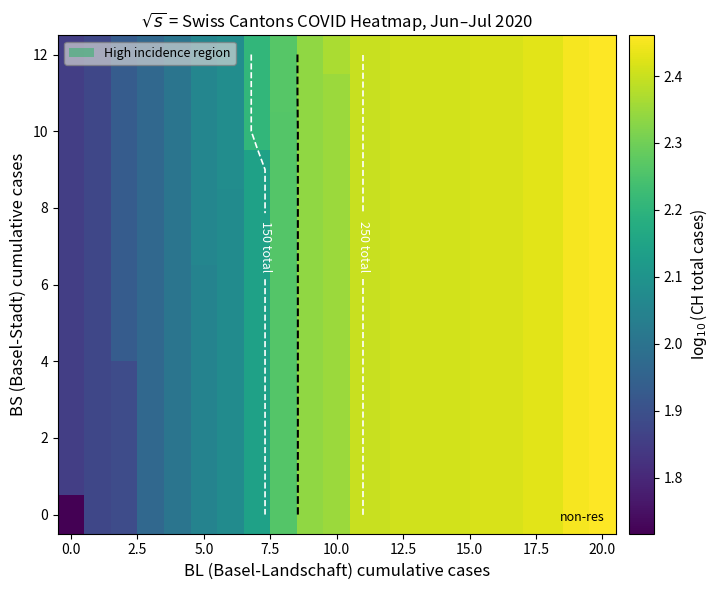

What is the lowest value of the 6 series?

1.9